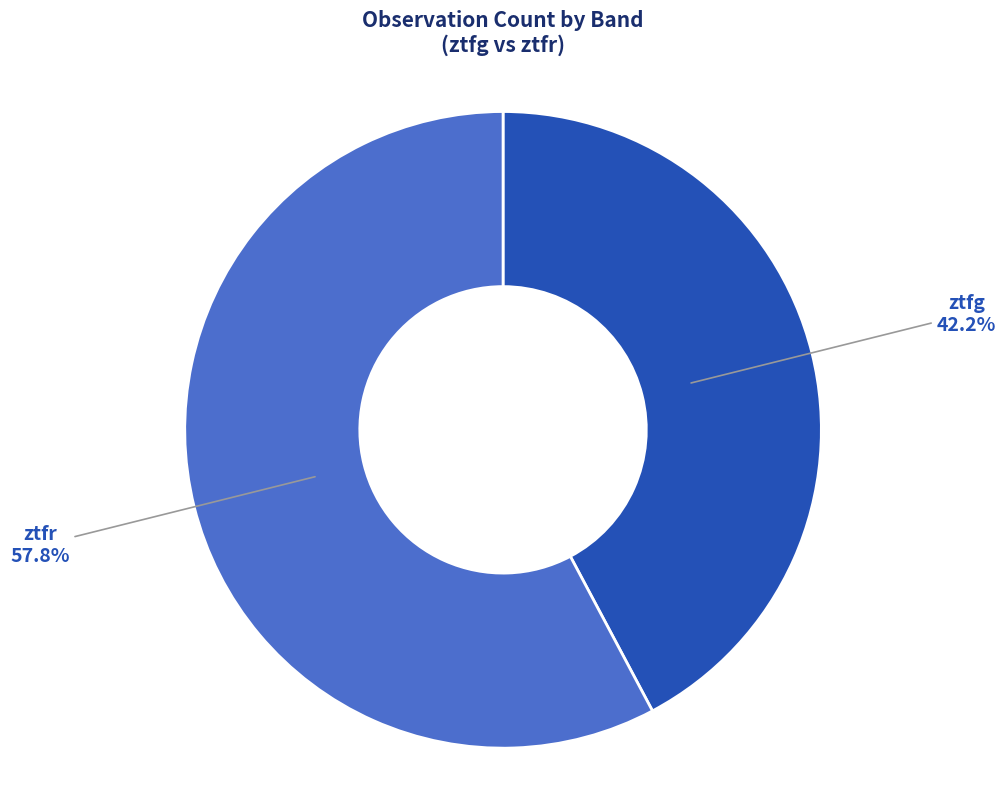

Between ztfg and ztfr, which is larger?

ztfr